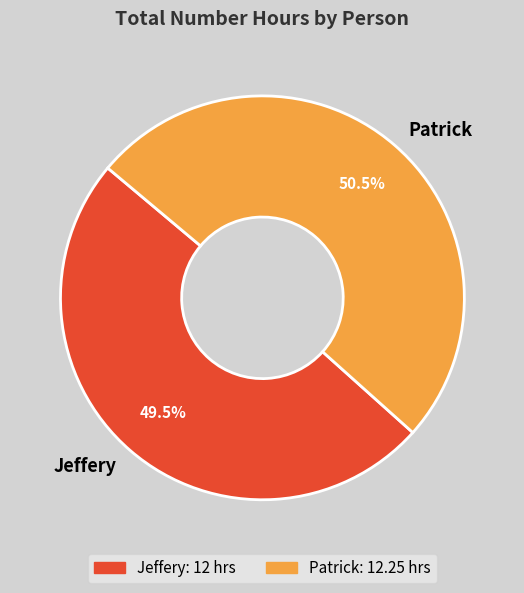

What is the total percentage of Jeffery and Patrick?

100.0%